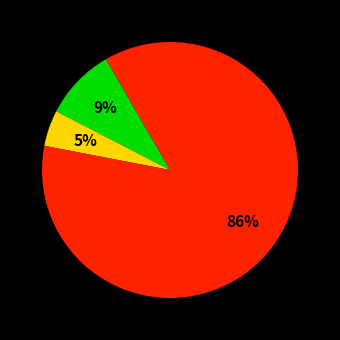

To the nearest percent, what is the average slice percentage?

33%